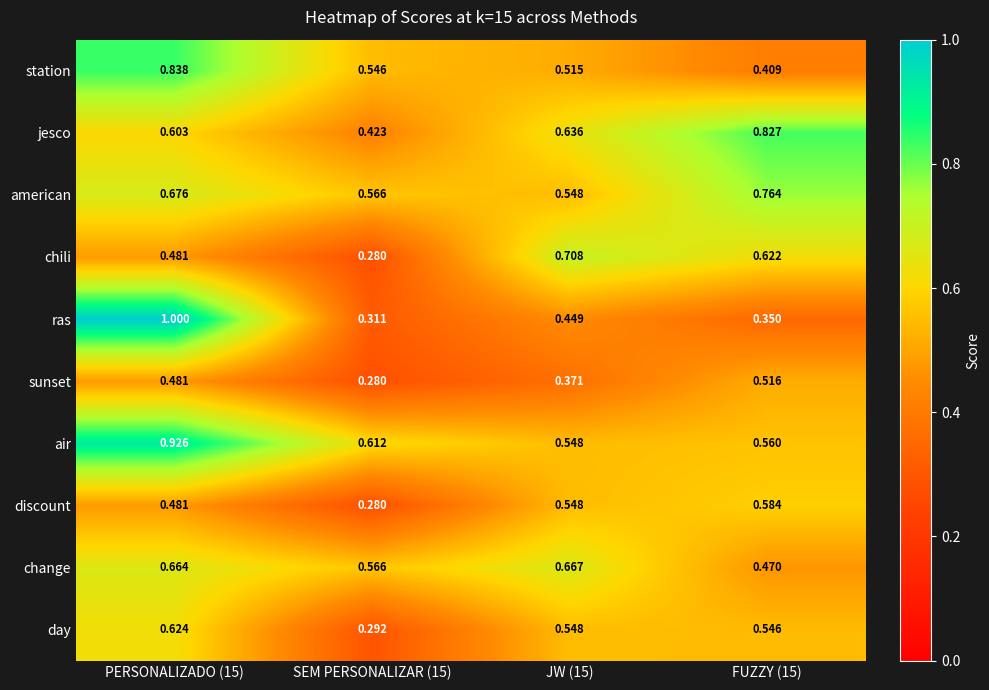

Which series has the largest total across all categories?

air